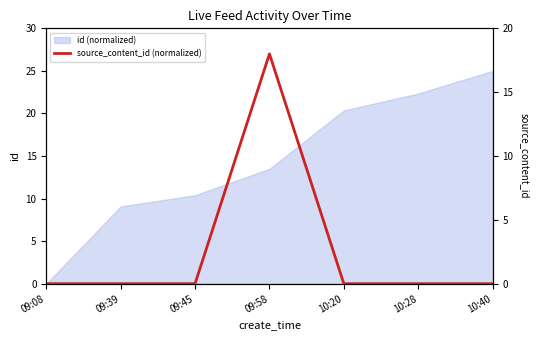

List the labels in order of value, smallest first.

09:08, 09:39, 09:45, 10:20, 10:28, 10:40, 09:58